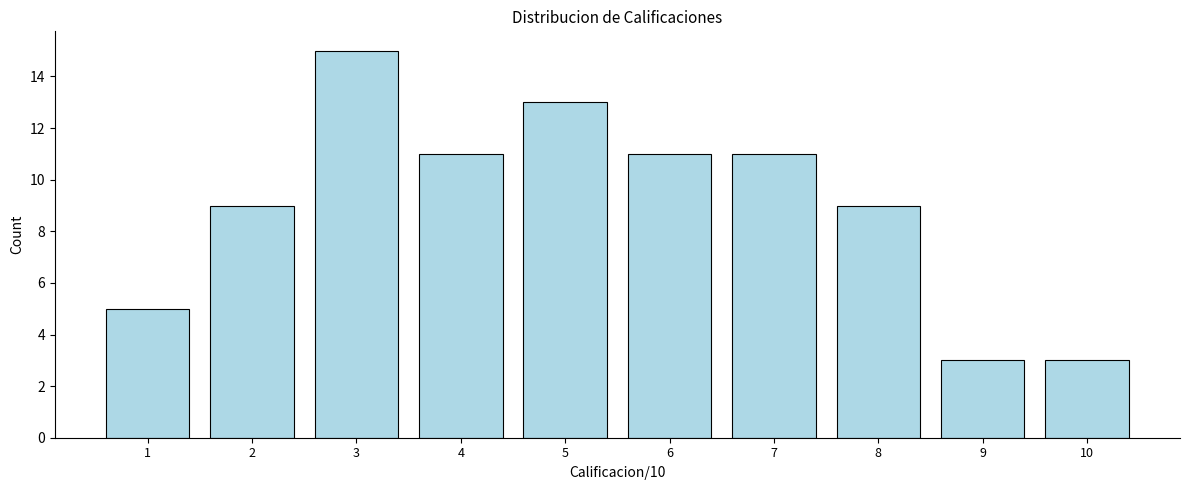

Reading left to right, list every bar in this chart as the range it spans on the x-axis followed by its height. The values are not printed on the chart, so give them approximately, as read against the axis.

0.5 to 1.5: 5
1.5 to 2.5: 9
2.5 to 3.5: 15
3.5 to 4.5: 11
4.5 to 5.5: 13
5.5 to 6.5: 11
6.5 to 7.5: 11
7.5 to 8.5: 9
8.5 to 9.5: 3
9.5 to 10.5: 3